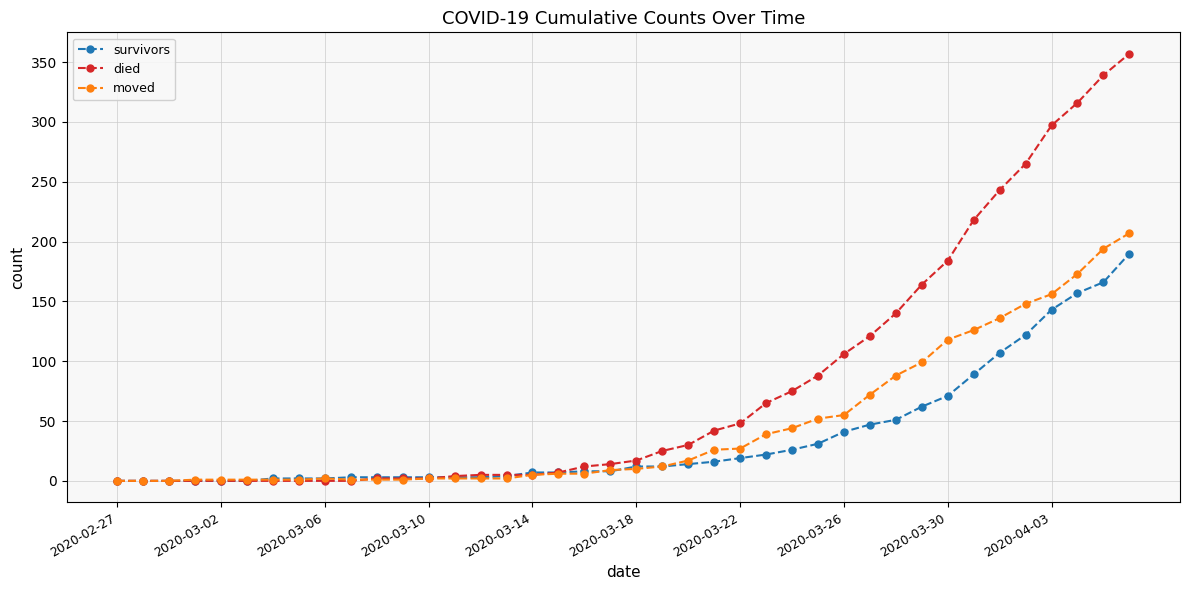

At how many categories does at least one series exceed 124?

10